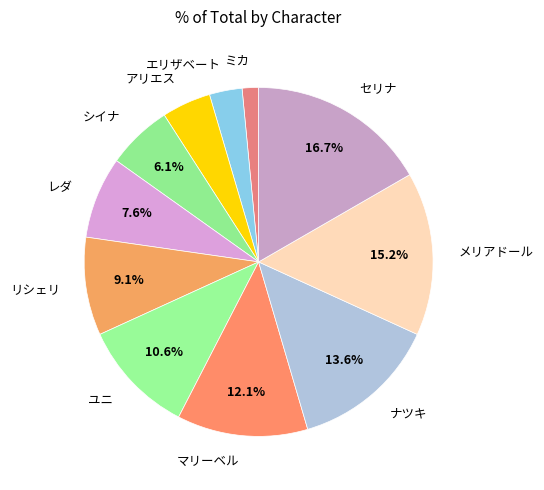

What is the largest slice in the pie chart?

セリナ